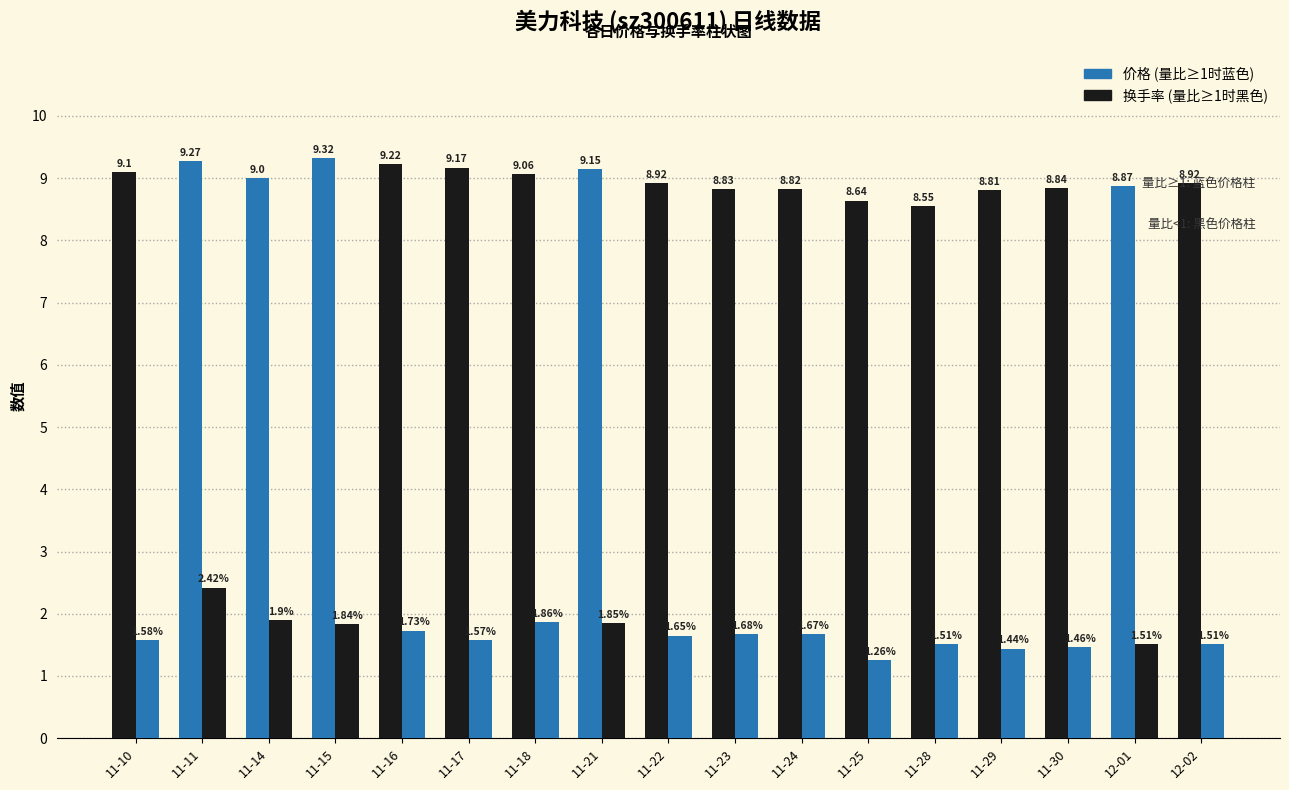

Is it true that 换手率 equals 2.3 at 12-01?

False